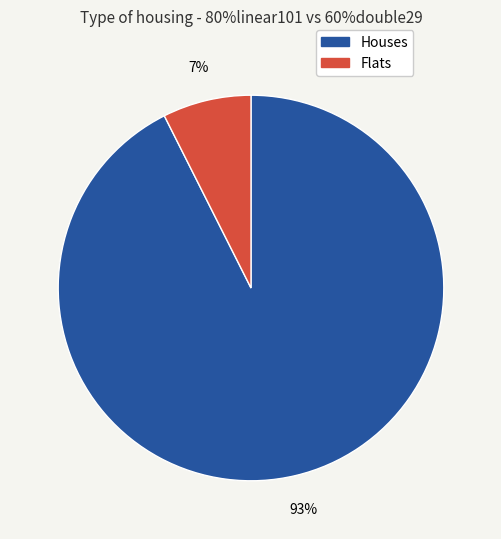

To the nearest percent, what is the average slice percentage?

50%